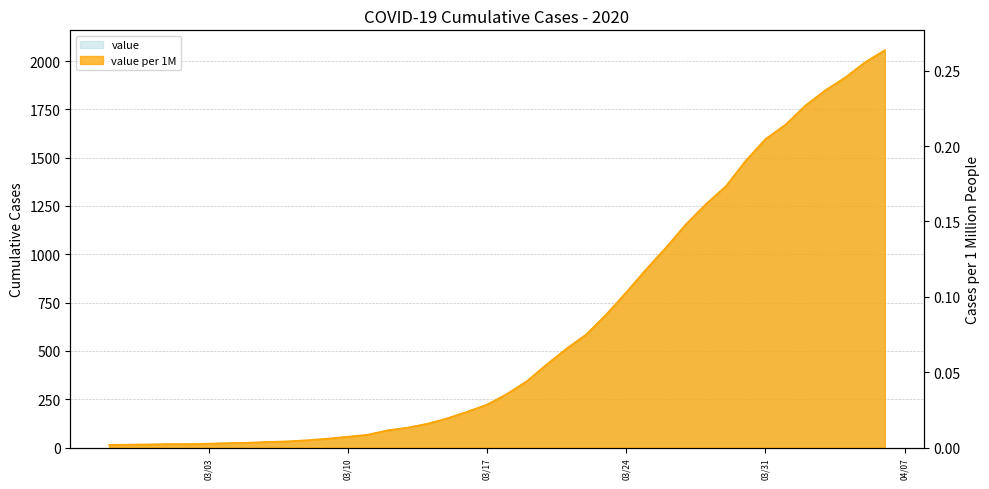

How many categories are shown in the chart?

40